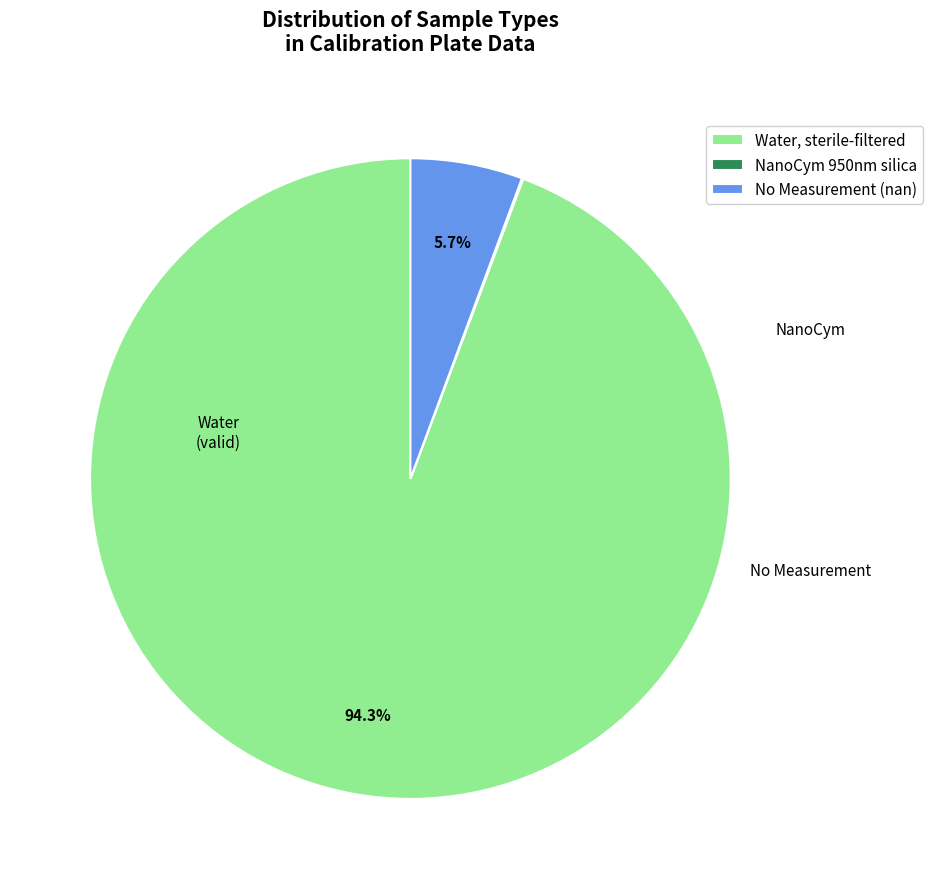

What is the majority slice?

Water, sterile-filtered